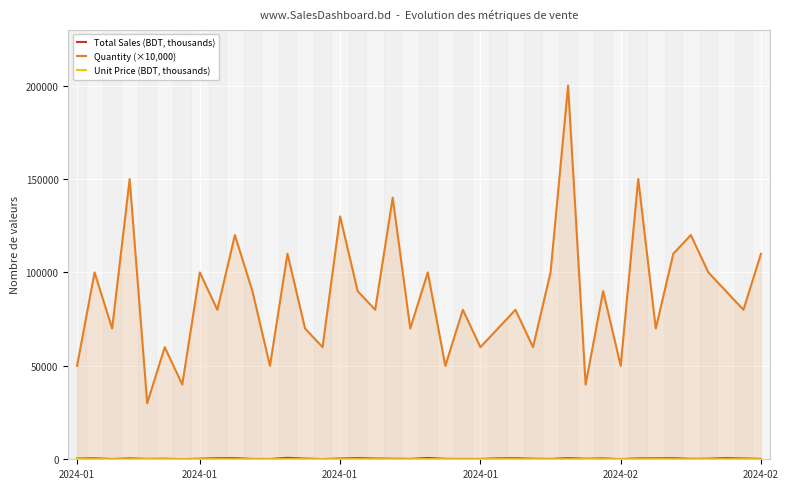

Does the chart display data point markers on the line(s)?

No